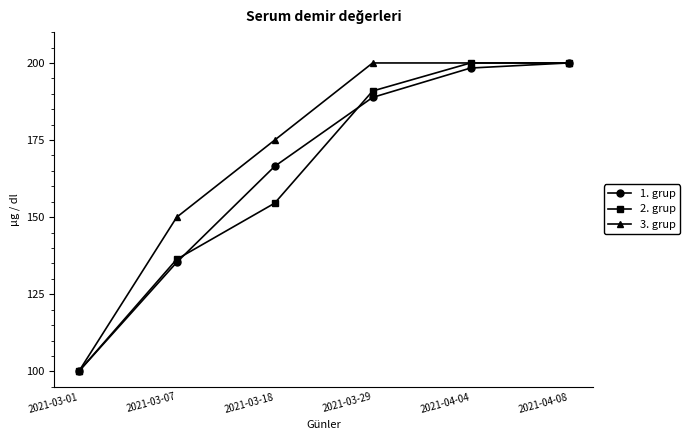

What is the total value across all series at 2021-03-01?

300.0